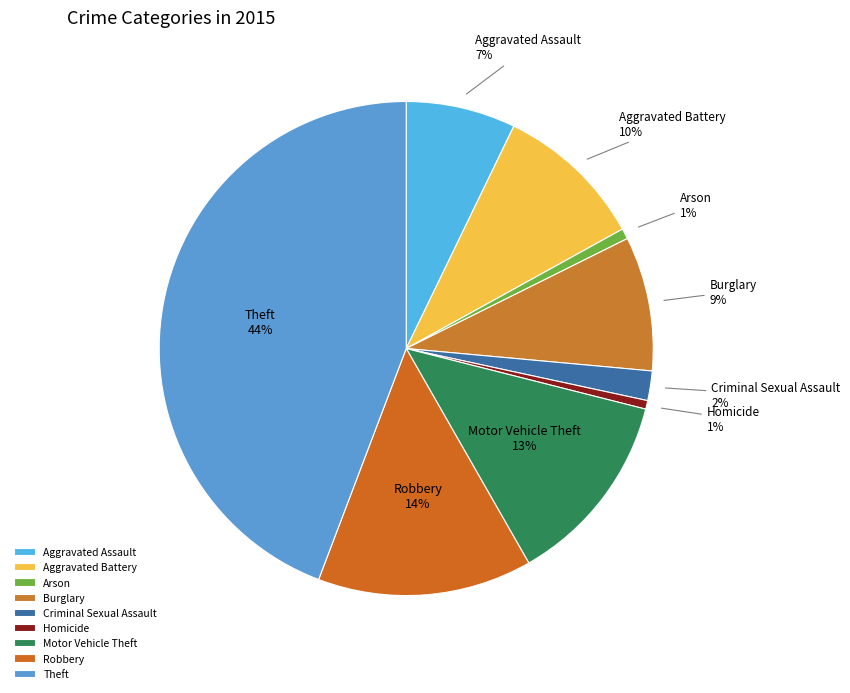

What percentage is the Motor Vehicle Theft slice, to the nearest percent?

13%